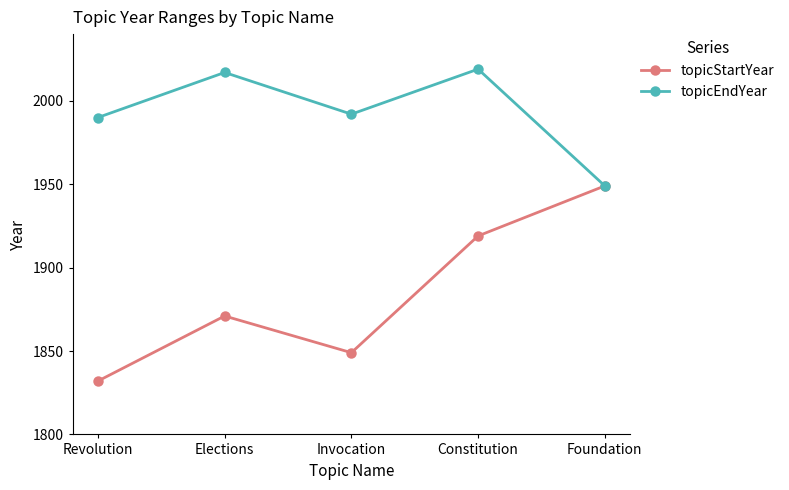

The value of topicStartYear at Revolution is 1832. True or false?

True